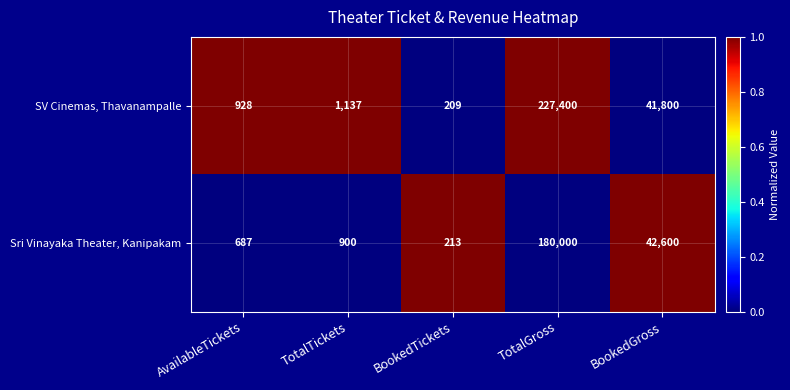

What is the spread (max minus min) of values at TotalTickets?

237